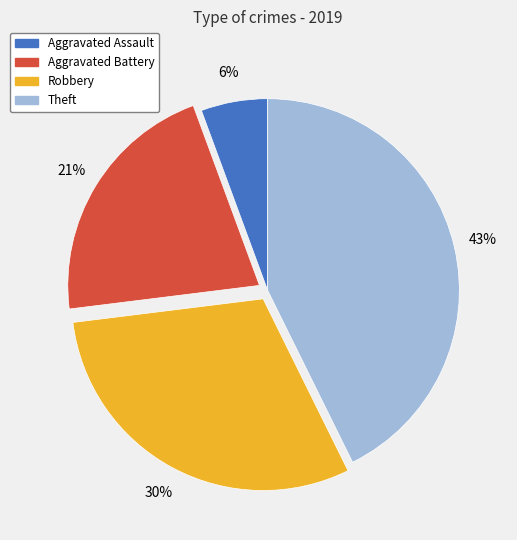

How many segments does this pie chart have?

4